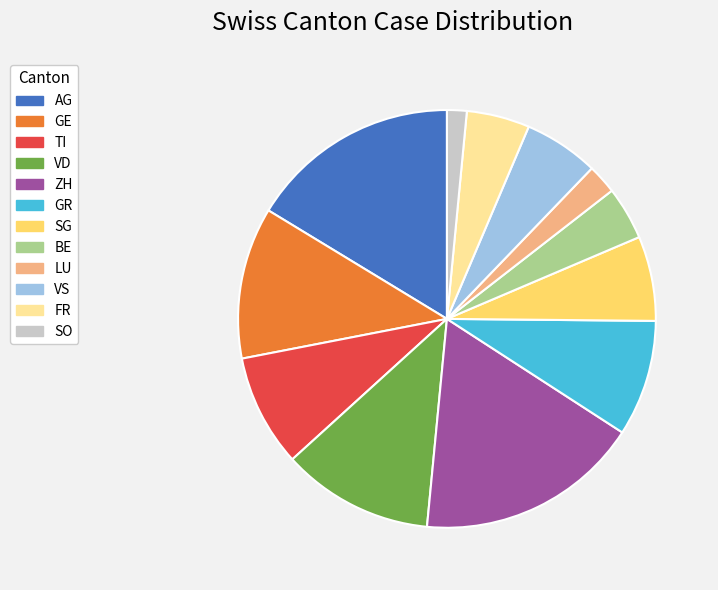

Between LU and SG, which is larger?

SG